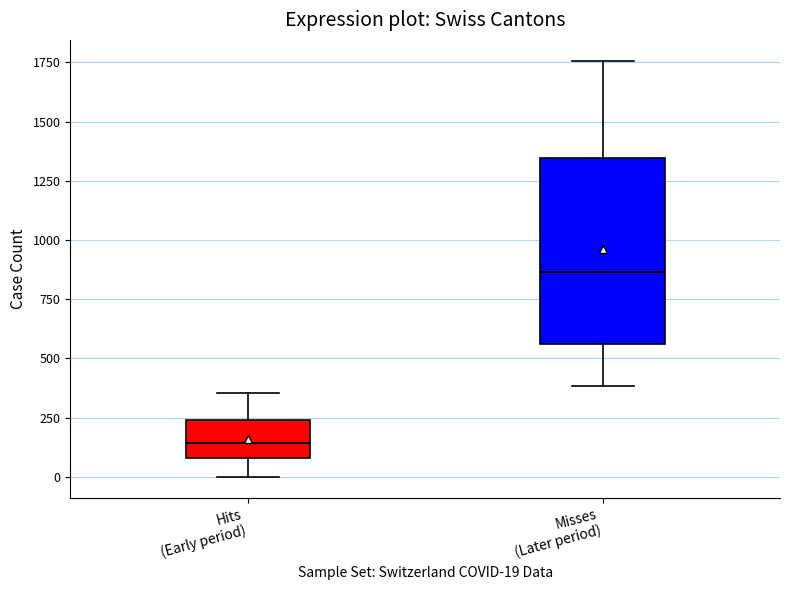

Comparing the boxes themselves (not the whiskers), which one is the tallest?

Misses (Later period)